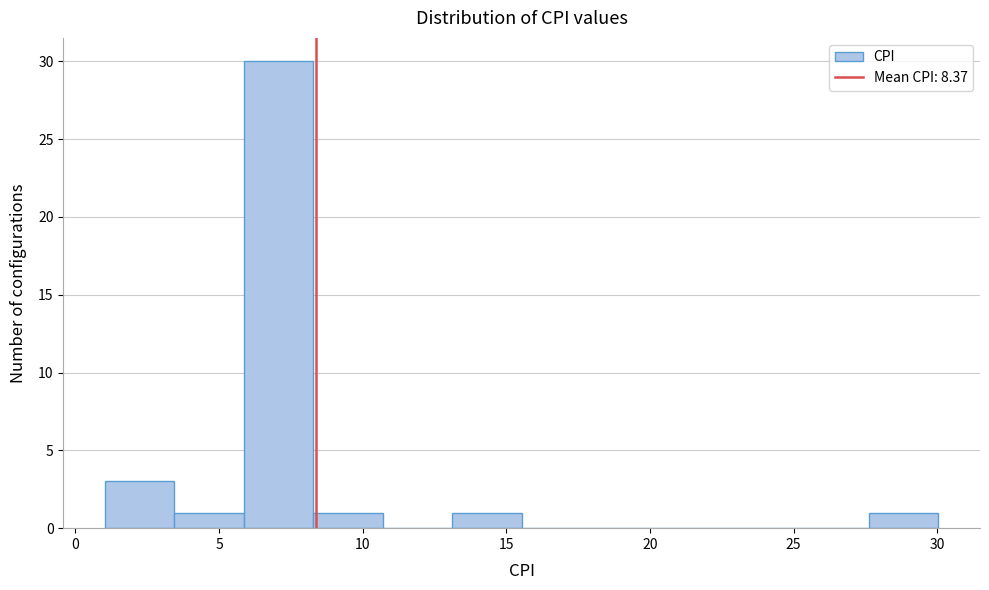

What is the height of the bar covering 1.0 to 3.5 on the x-axis? Neither the bar edges nor the heights are printed on the chart, so give them approximately, as read against the axes.

3